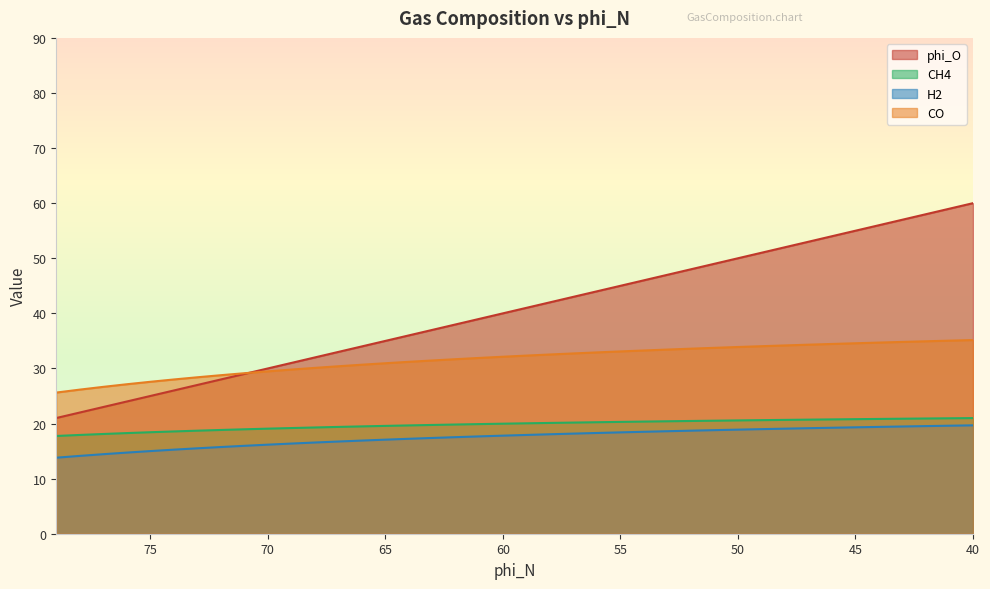

Is it true that phi_N equals 93.8 at 10?

False